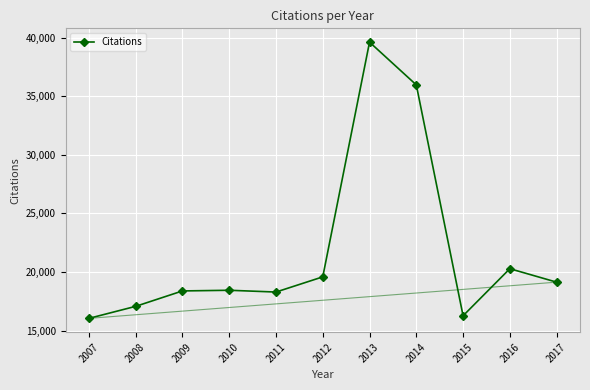

Approximately how many times larger is the value at 2008 compared to 2017?

0.9